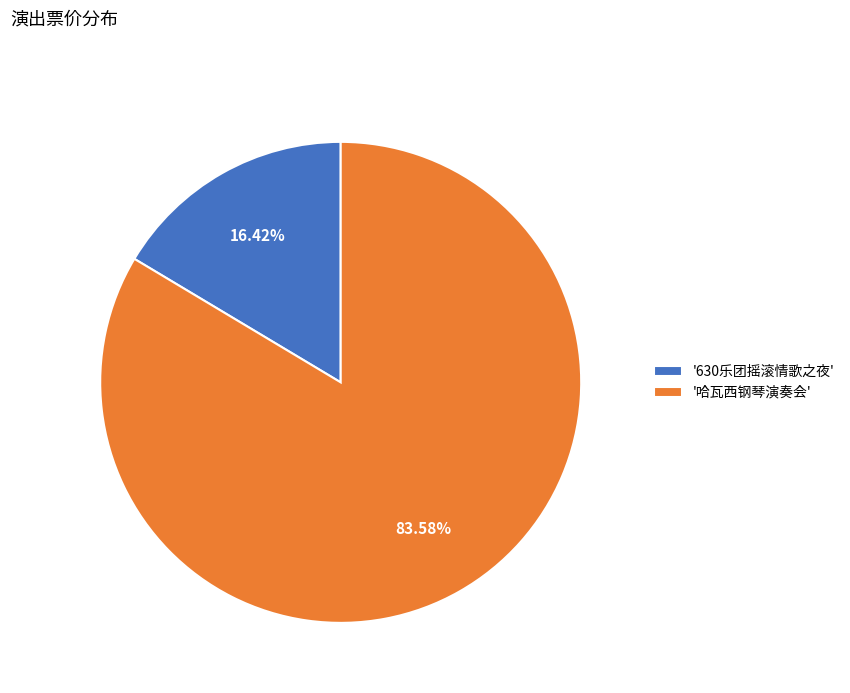

Does '630乐团摇滚情歌之夜' represent more than half of the total?

No